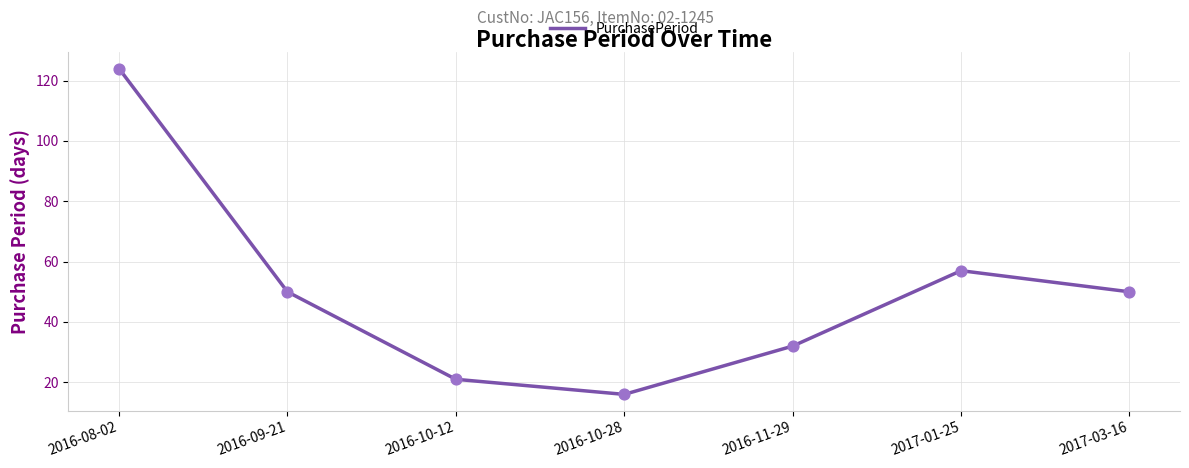

Which has a higher value, 2016-10-28 or 2016-08-02?

2016-08-02